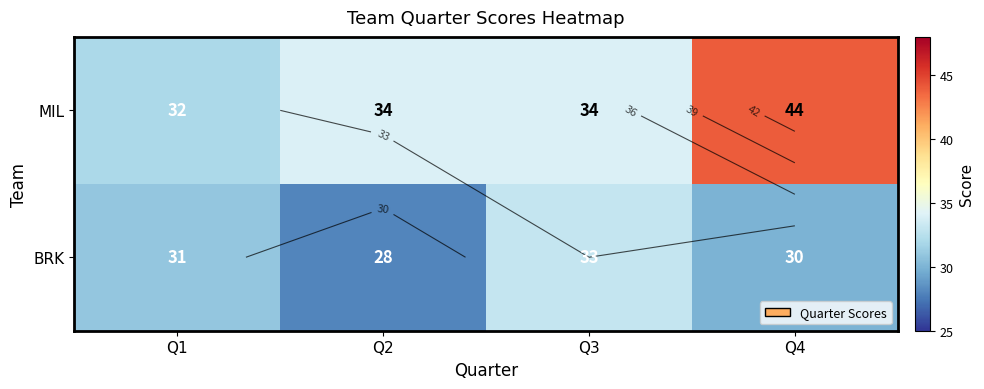

What is the greatest value displayed?

44